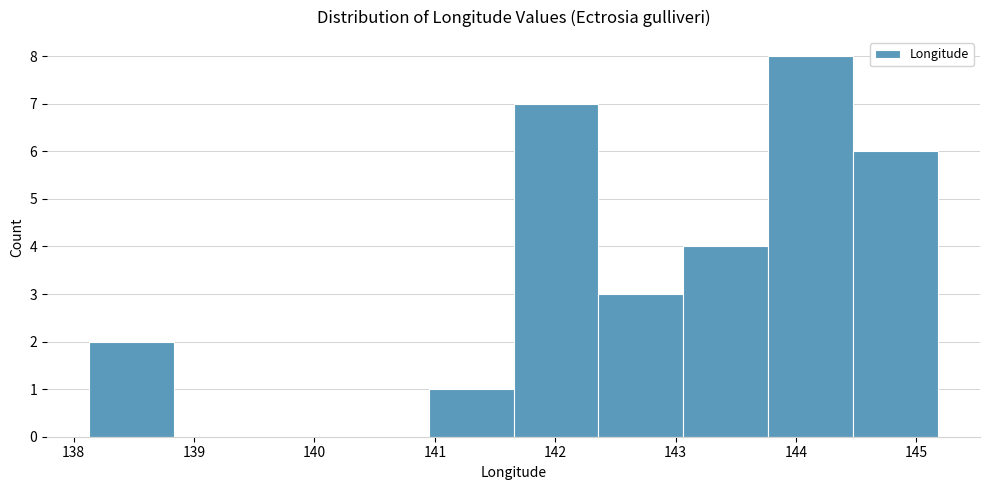

Over which range of the x-axis is the bar tallest?

143.8 to 144.5